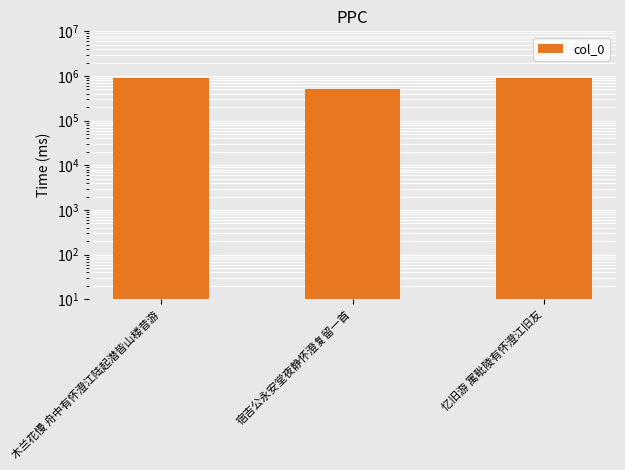

What is the difference between the maximum and minimum values?

386906